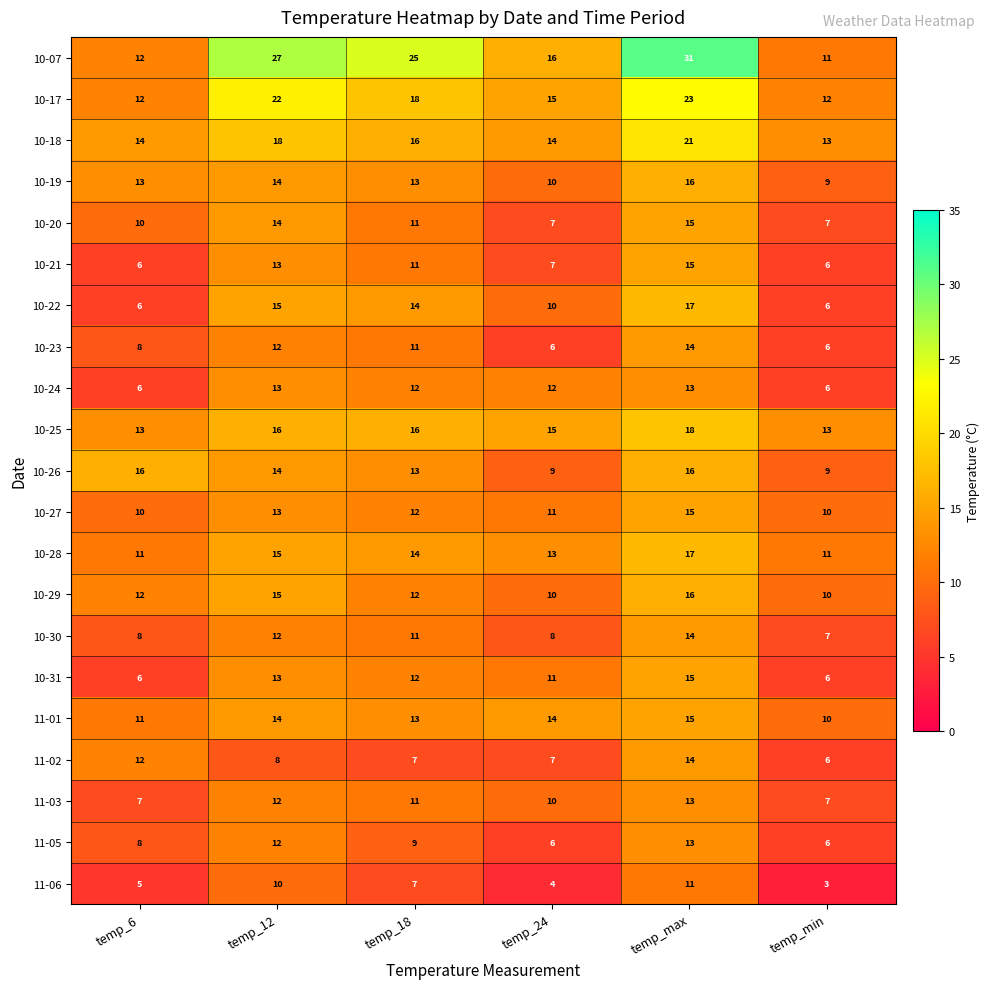

What value does the 10-21 series have at temp_min?

6